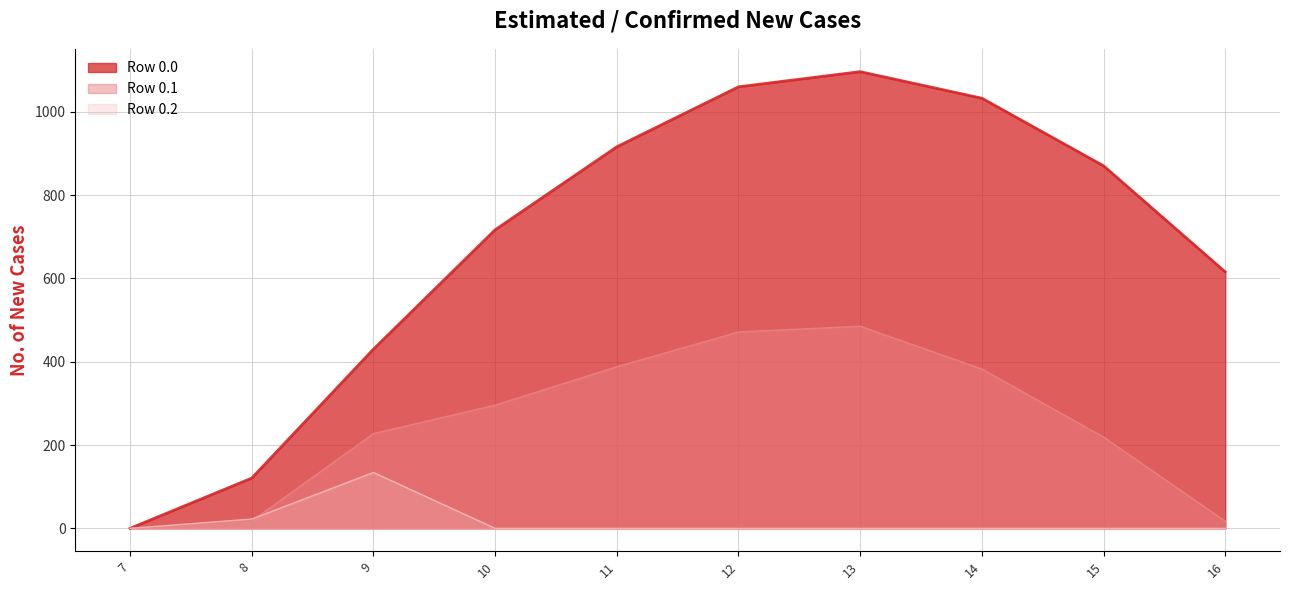

What is the highest value of the Row 0.1 series?

485.4